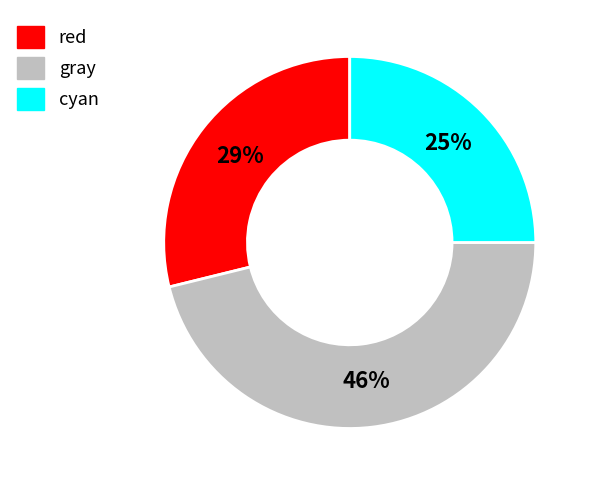

To the nearest percent, what is the average slice percentage?

33%